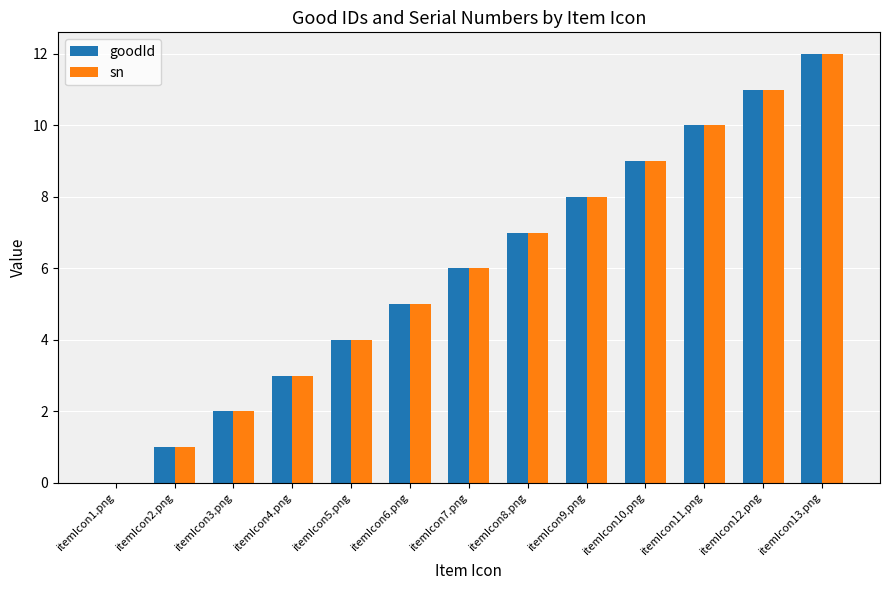

Reading left to right, what are all the values shown in this chart?

goodId: itemIcon1.png=0	itemIcon2.png=1	itemIcon3.png=2	itemIcon4.png=3	itemIcon5.png=4	itemIcon6.png=5	itemIcon7.png=6	itemIcon8.png=7	itemIcon9.png=8	itemIcon10.png=9	itemIcon11.png=10	itemIcon12.png=11	itemIcon13.png=12
sn: itemIcon1.png=0	itemIcon2.png=1	itemIcon3.png=2	itemIcon4.png=3	itemIcon5.png=4	itemIcon6.png=5	itemIcon7.png=6	itemIcon8.png=7	itemIcon9.png=8	itemIcon10.png=9	itemIcon11.png=10	itemIcon12.png=11	itemIcon13.png=12